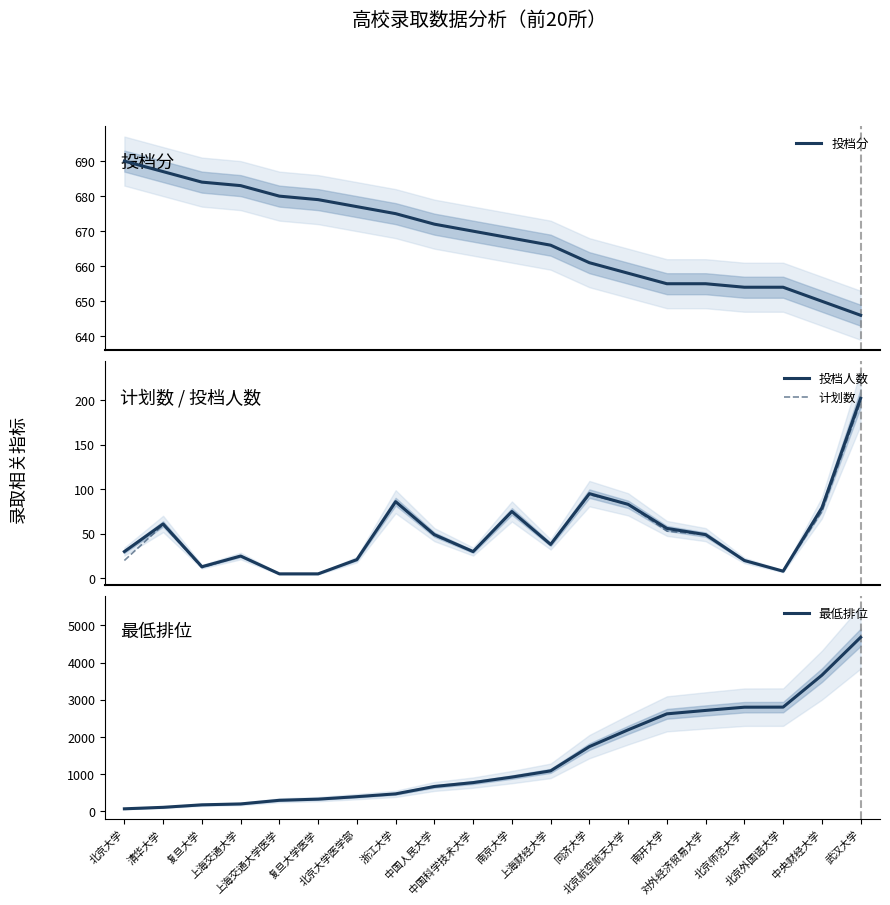

True or false: 计划数 has more than 2 points higher than both neighbors.

True